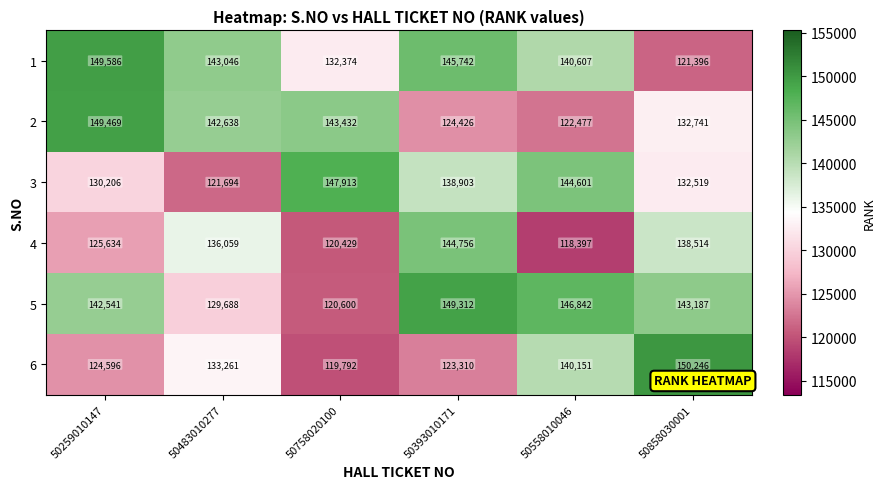

Is it true that 5 equals 146842 at 50558010046?

True